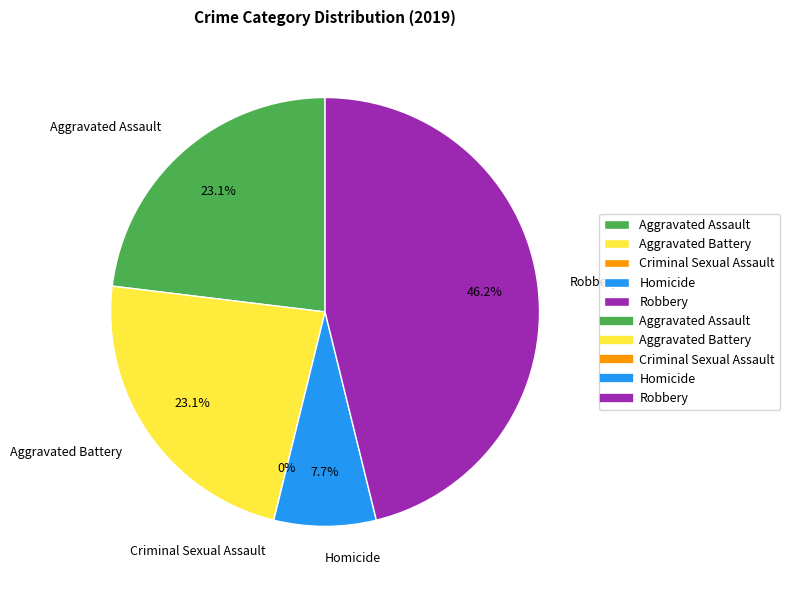

What is the change in value from Criminal Sexual Assault to Homicide?

+1